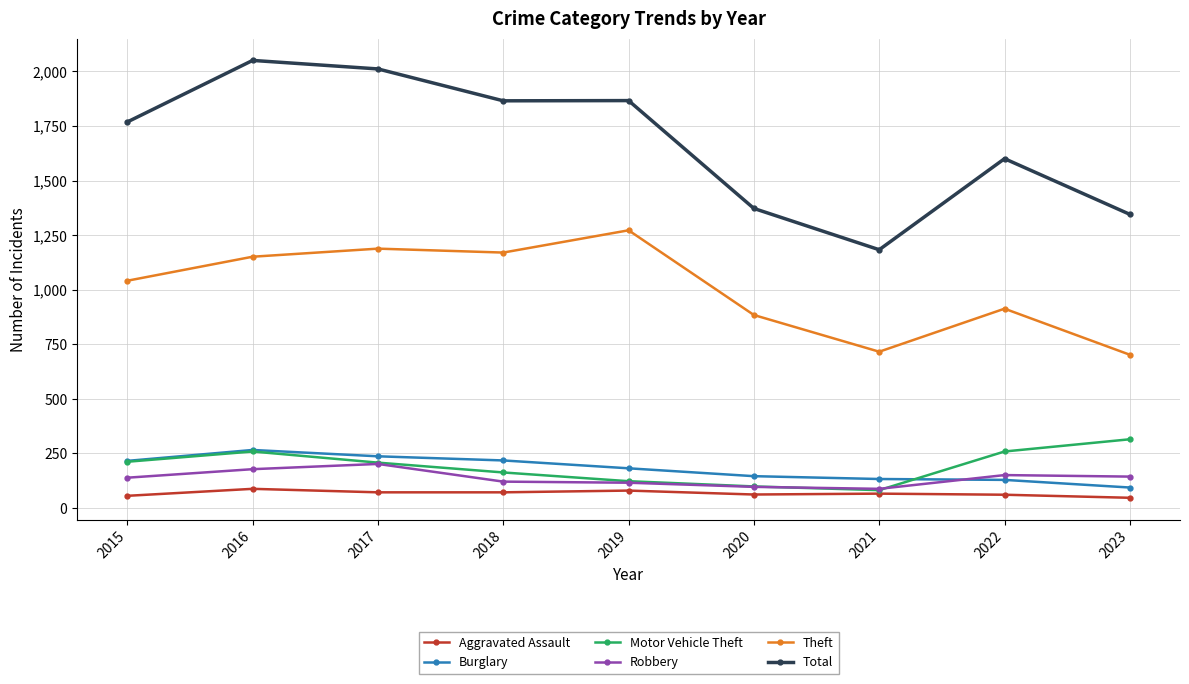

What are all the series names shown in the legend?

Aggravated Assault, Burglary, Motor Vehicle Theft, Robbery, Theft, Total